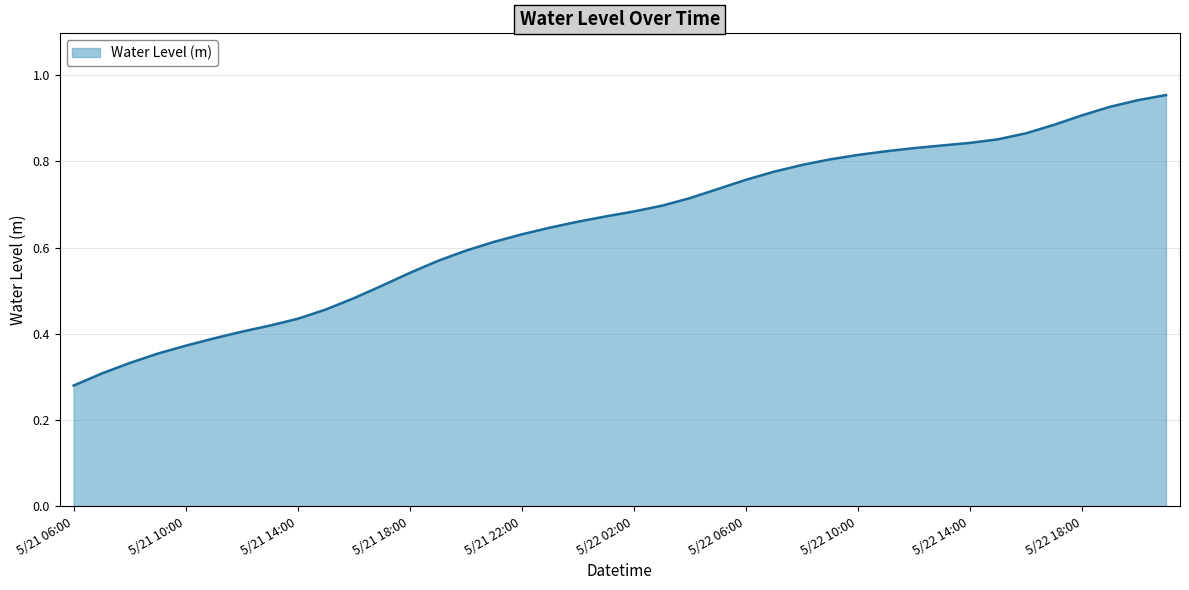

Does the chart have visible grid lines?

Yes